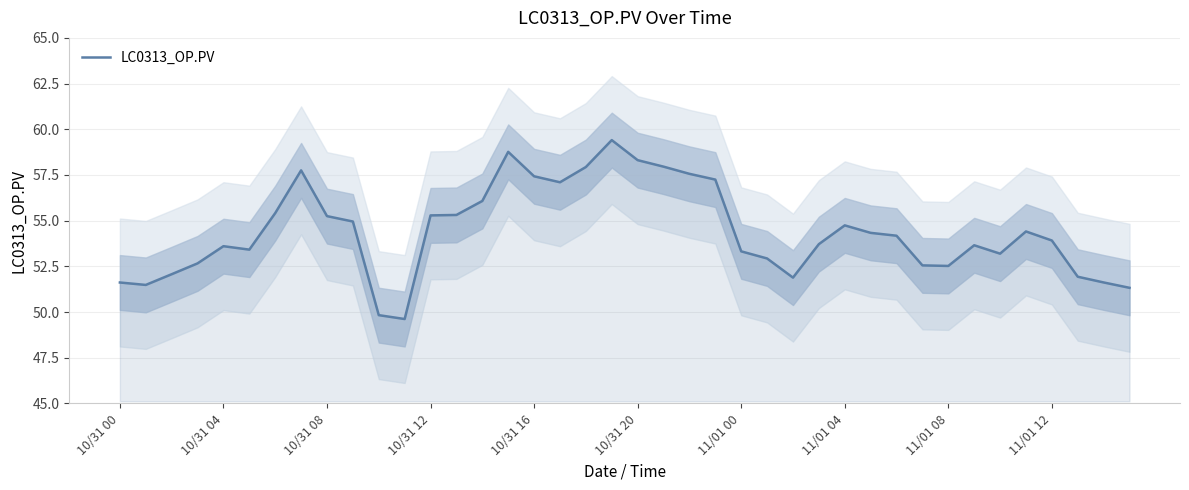

What is the greatest value displayed?

59.4